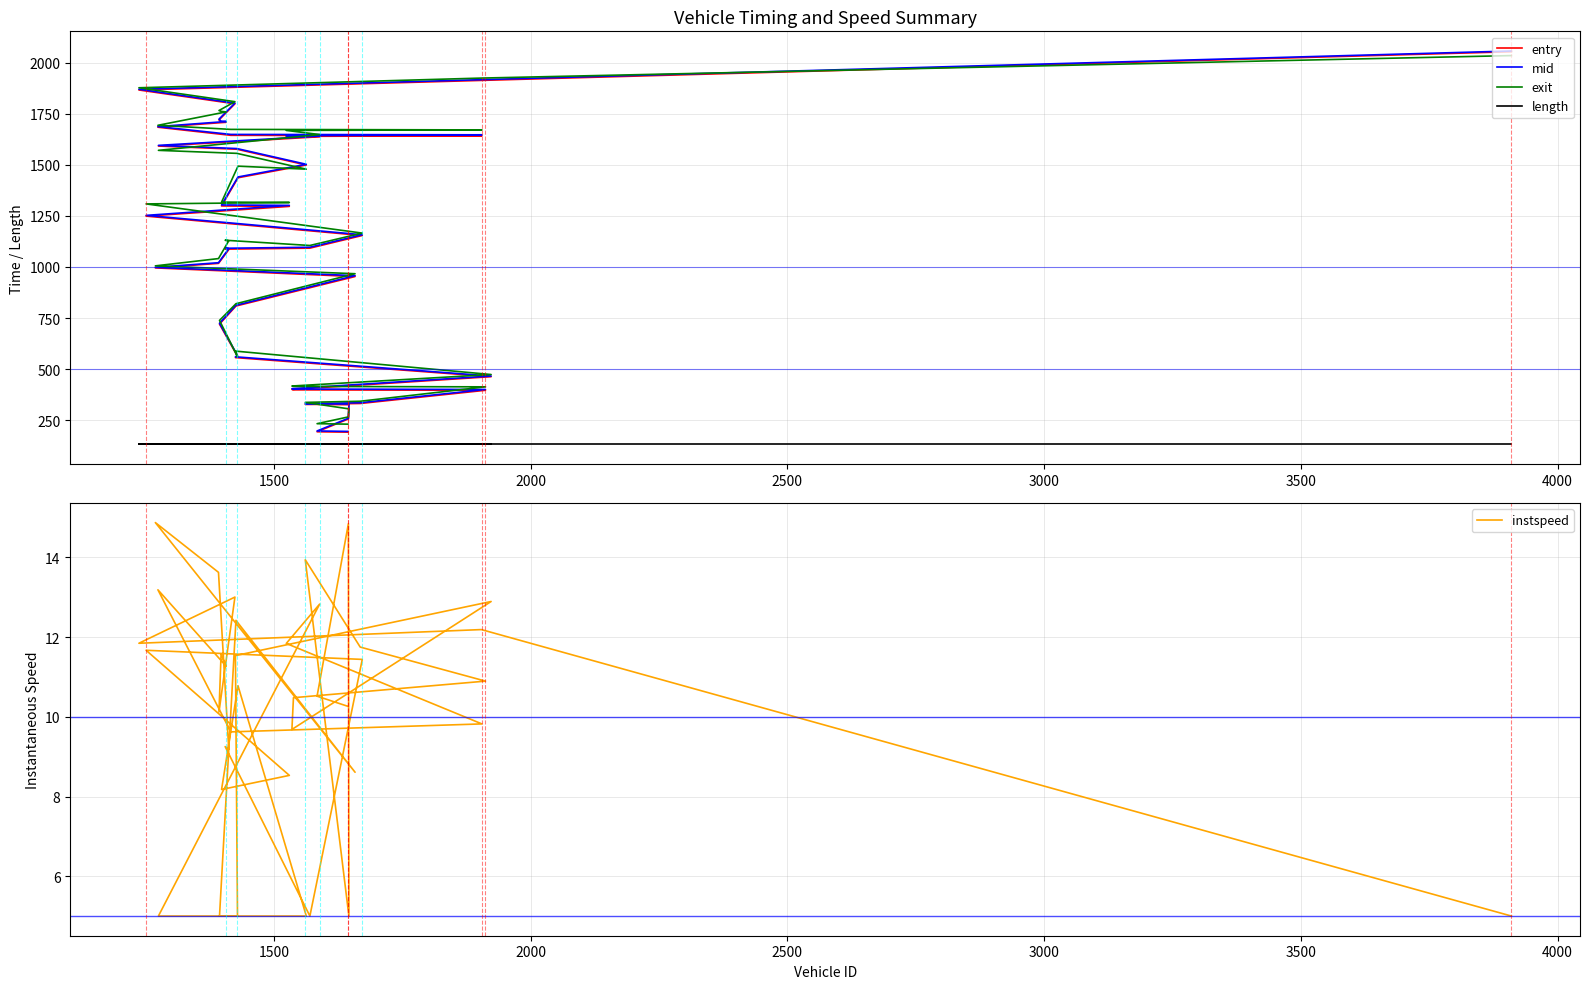

List the series in order of their peak value, highest first.

mid, entry, exit, length, instspeed